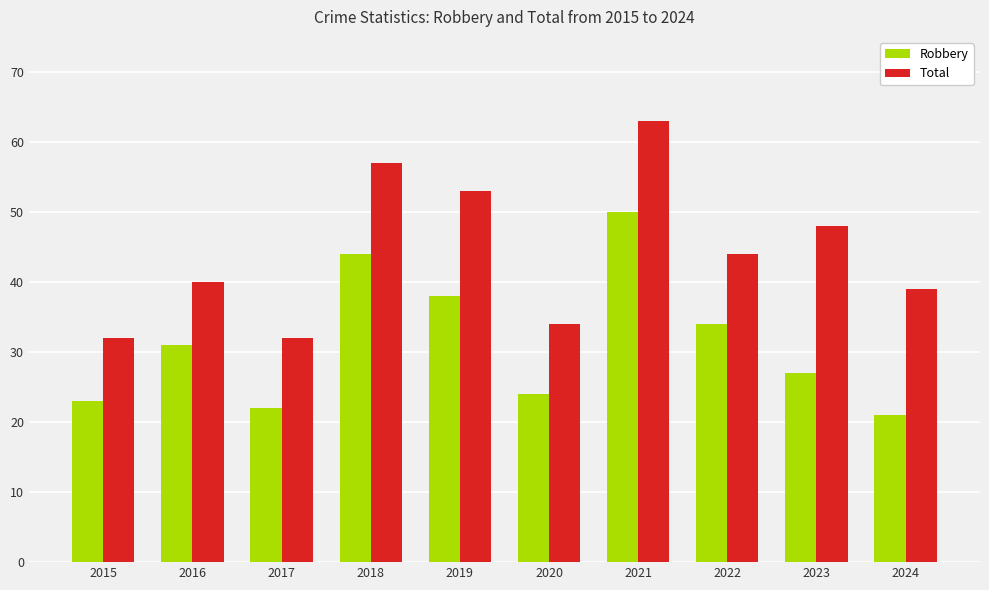

What is the sum of the Robbery values at 2015 and 2022?

57